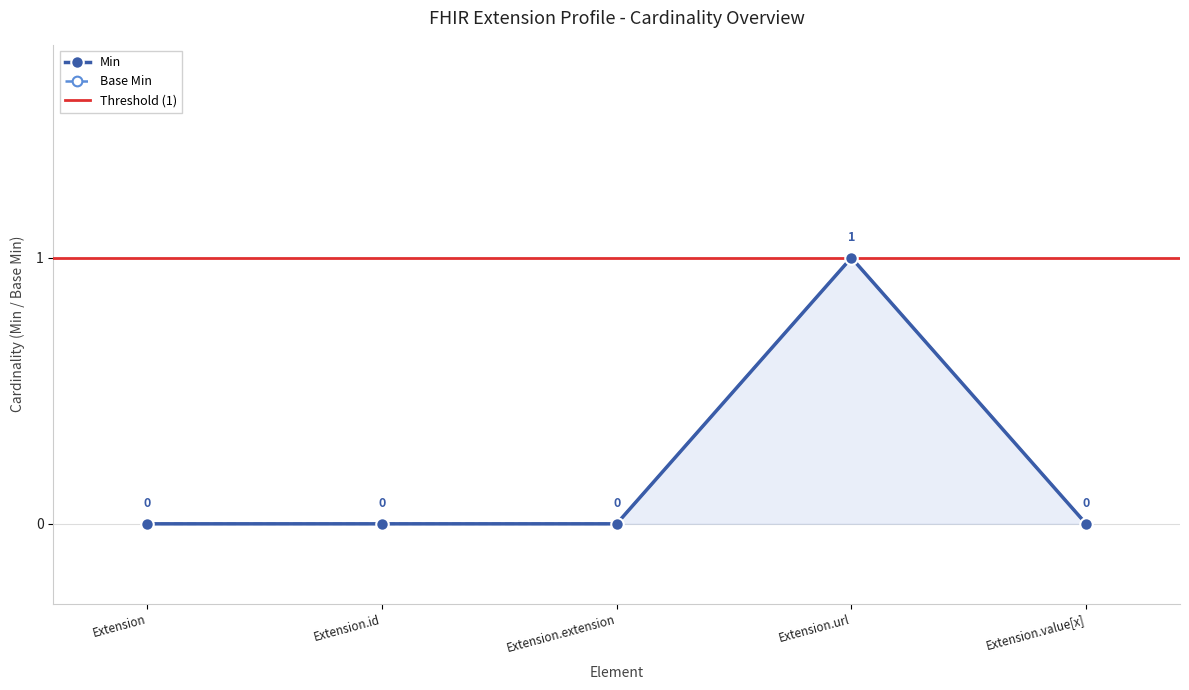

In Base Min, how many points are higher than both neighbors (excluding endpoints)?

1